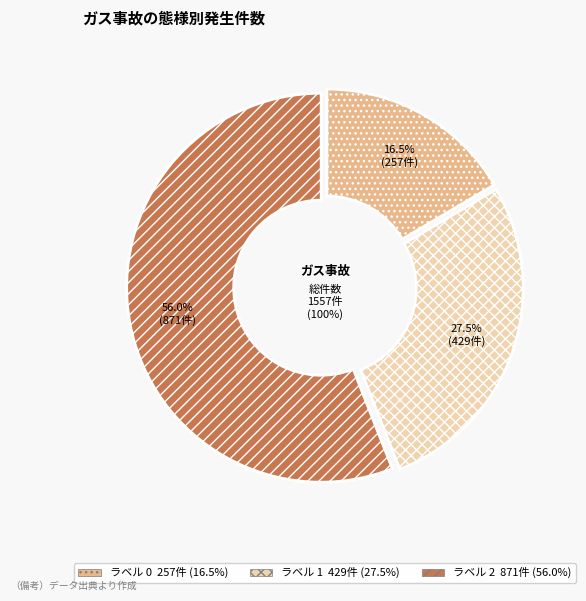

What is the total percentage of 0 and 2?

72.5%